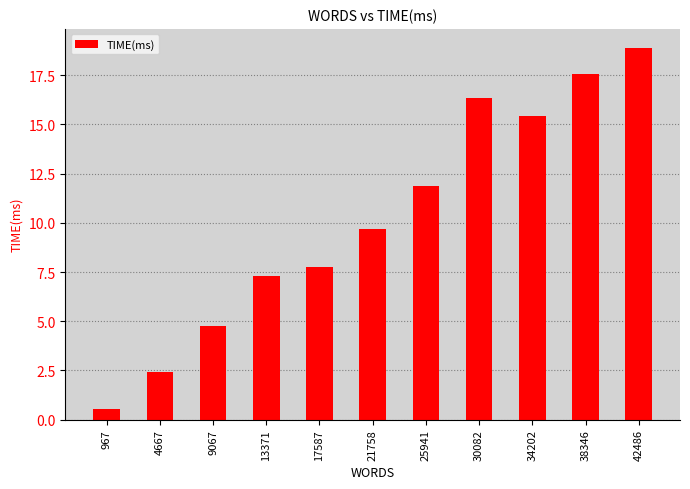

What is the value of the 6th bar from the left?

9.7